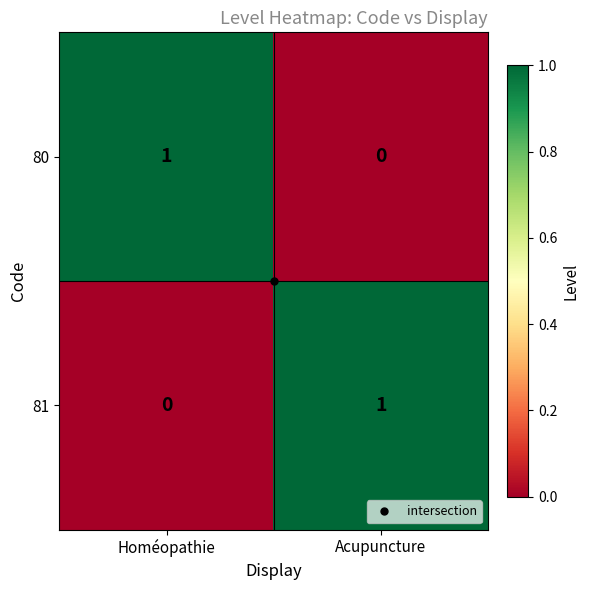

Is the value of 81 at Homéopathie greater than the value of 80 at Homéopathie?

No